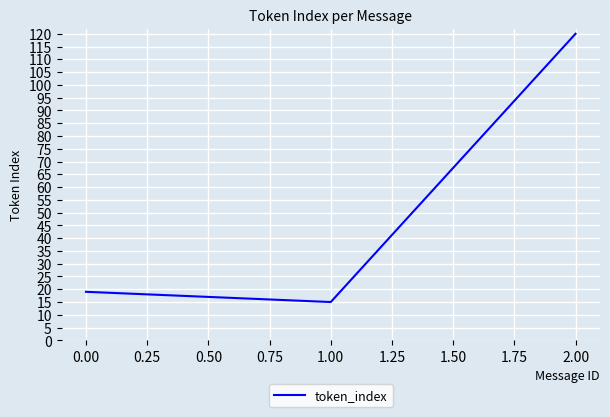

Which label corresponds to the largest value in the chart?

2.00